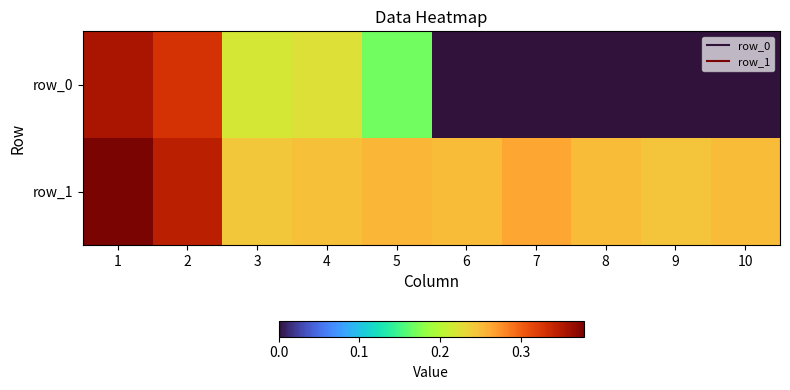

True or false: row_0 has a value of -0.1 at 7.

False